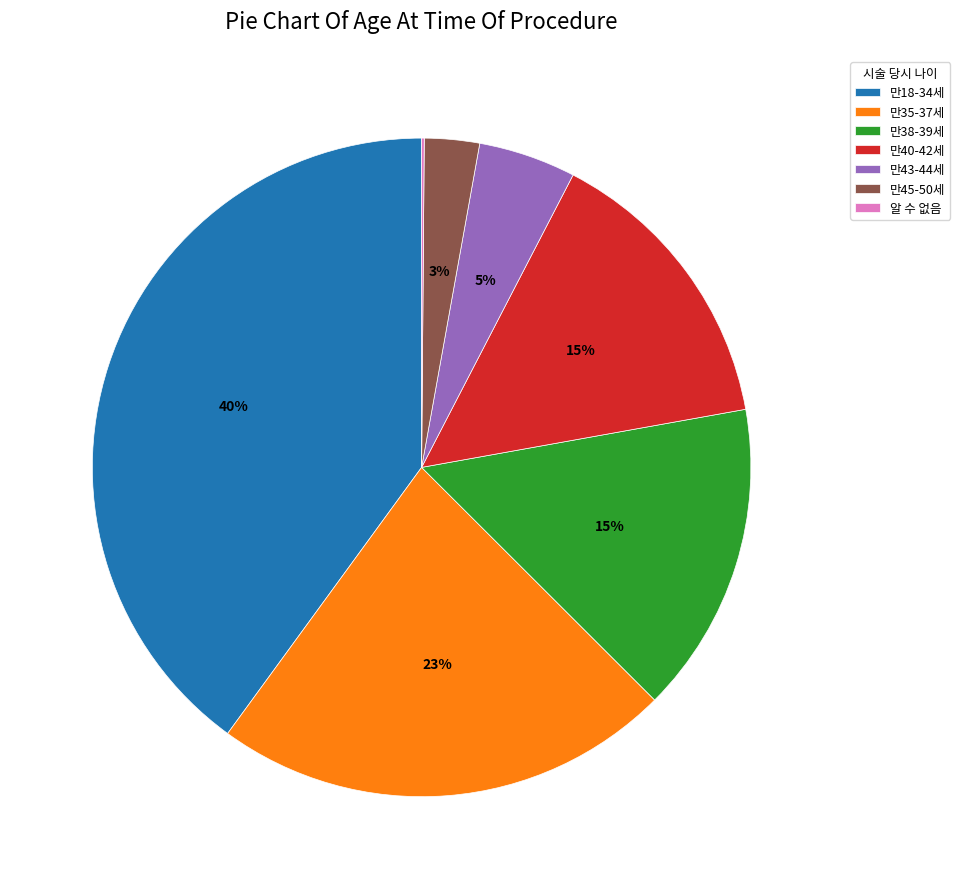

What is the largest slice in the pie chart?

만18-34세